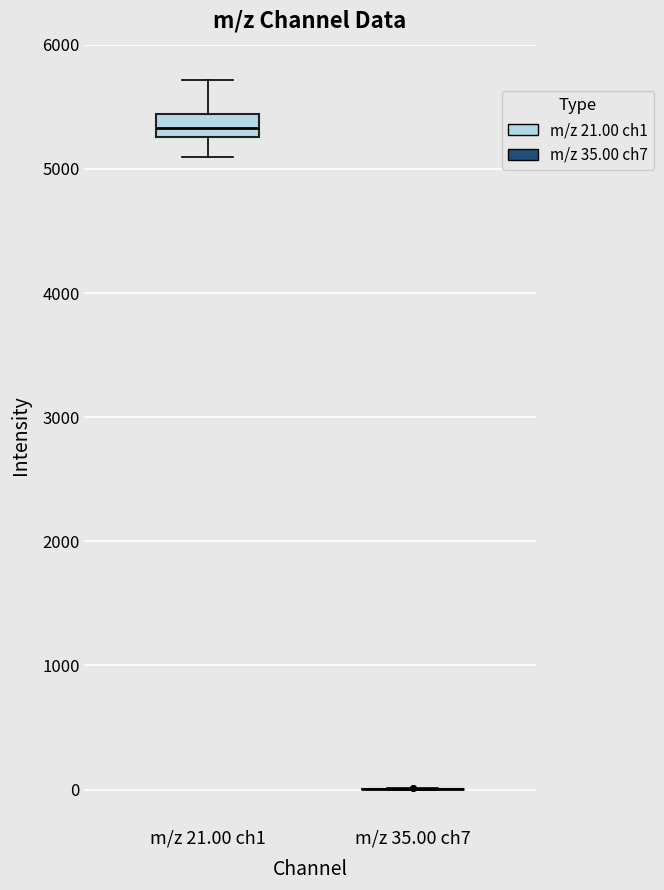

Reading left to right, read every box against the y-axis: the position of its median line, the range the box covers, and the ends of its whiskers. The values are not printed on the chart, so give them approximately, as read against the axis.

m/z 21.00 ch1: median 5300 (inside the box), box 5300 to 5400, whiskers 5100 to 5700
m/z 35.00 ch7: box collapsed to a line at 0, whiskers 0 to 0